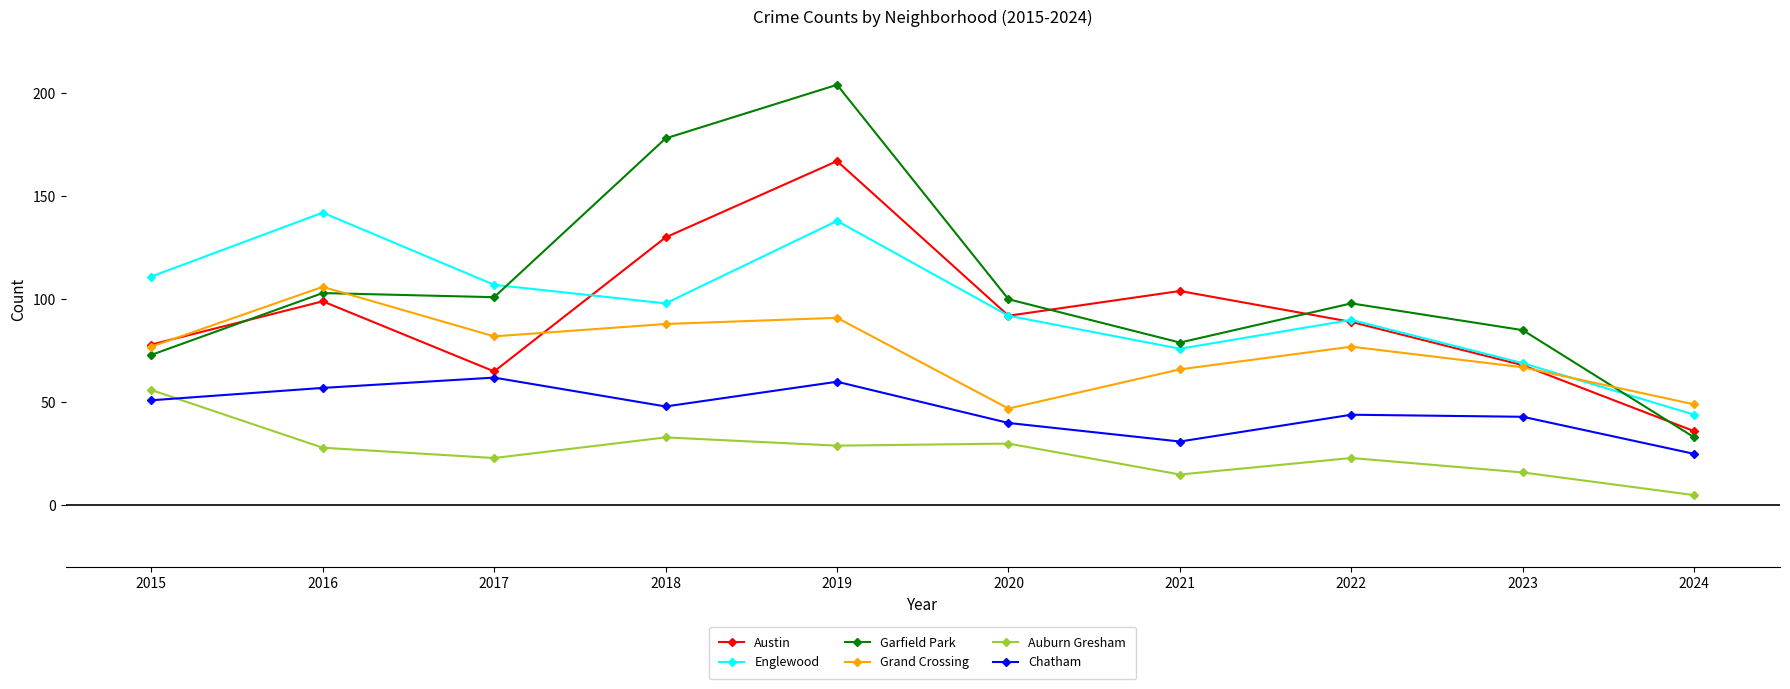

Which label corresponds to the largest value in the chart?

2019